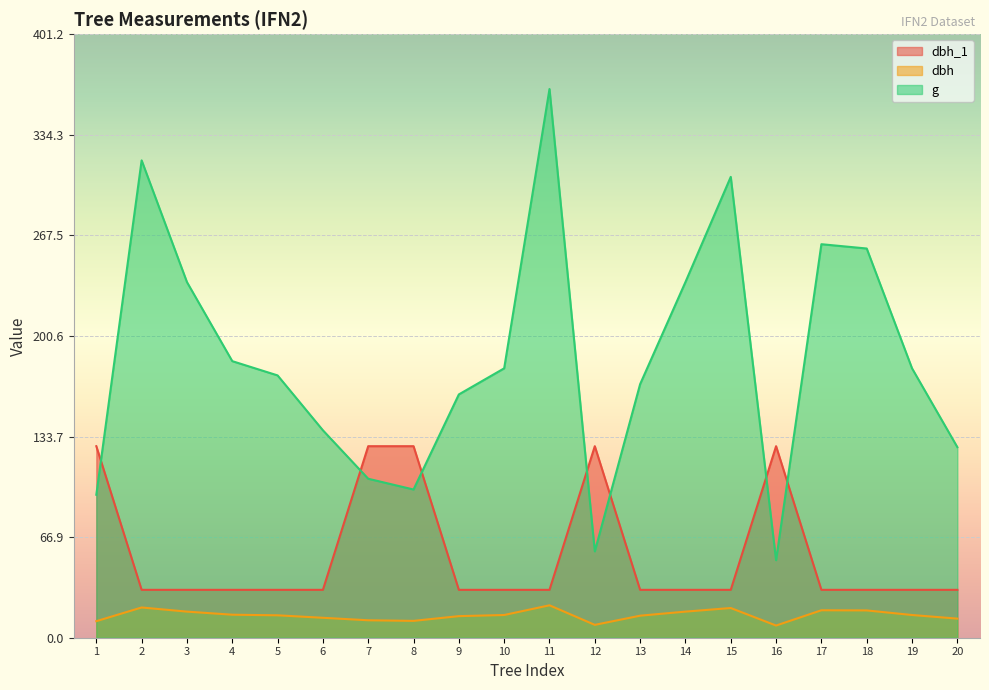

What is the difference between the g values at 6 and 7?

32.2